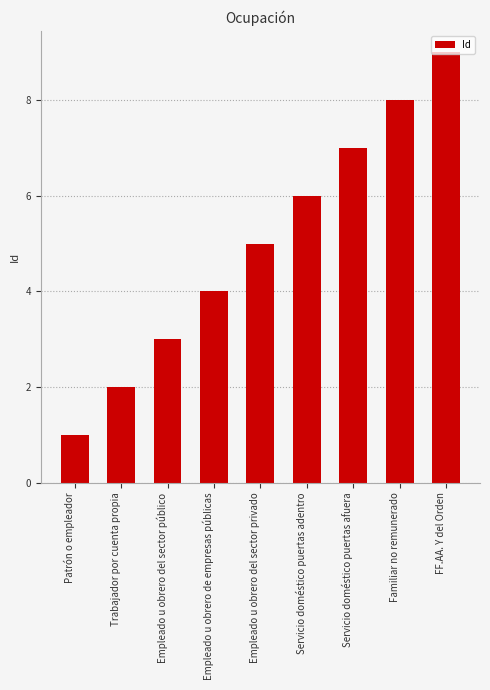

At which label is the value closest to 5?

Empleado u obrero del sector privado